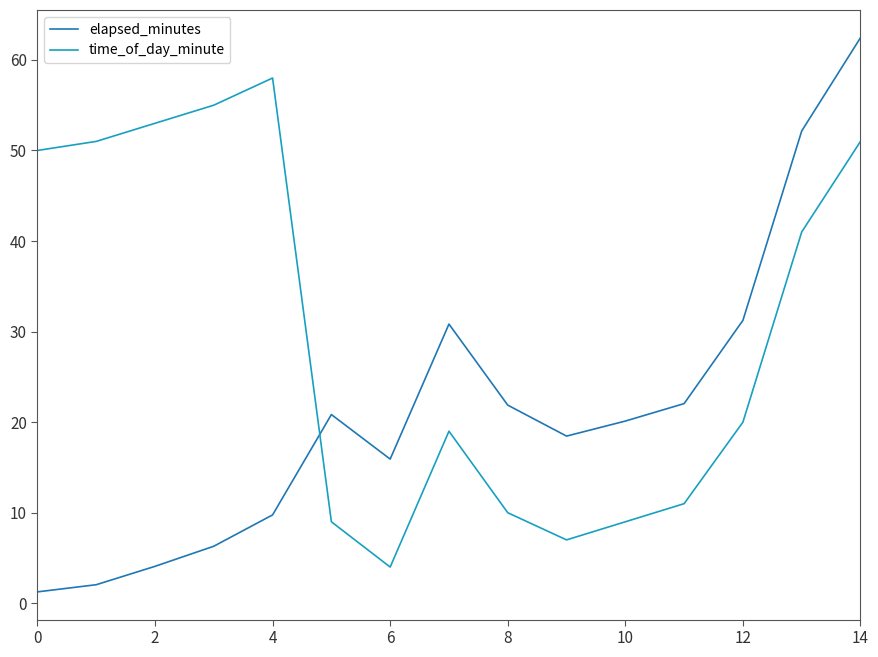

What is the difference between the maximum and minimum values in the time_of_day_minute series?

54.0